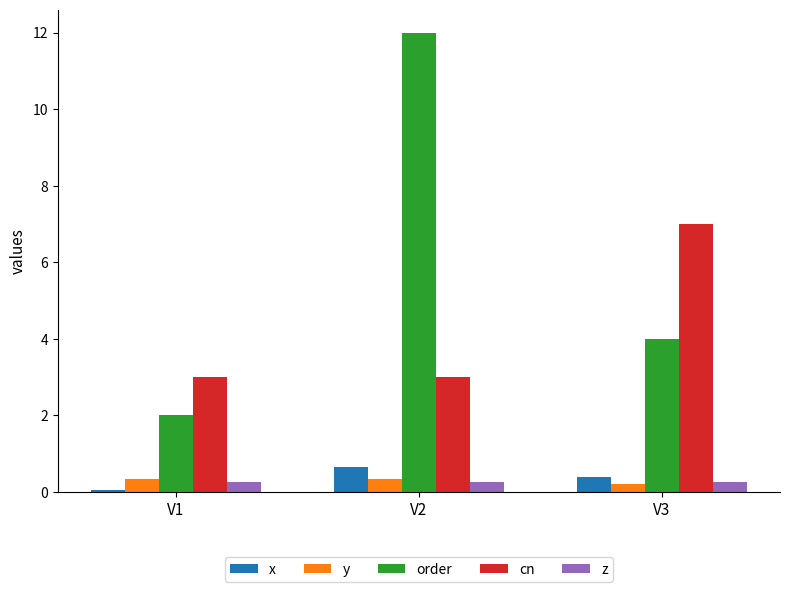

How many categories are shown in the chart?

3